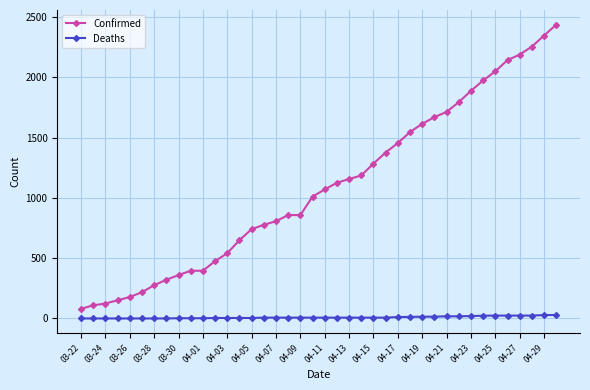

What is the sum of all Confirmed values?

43620